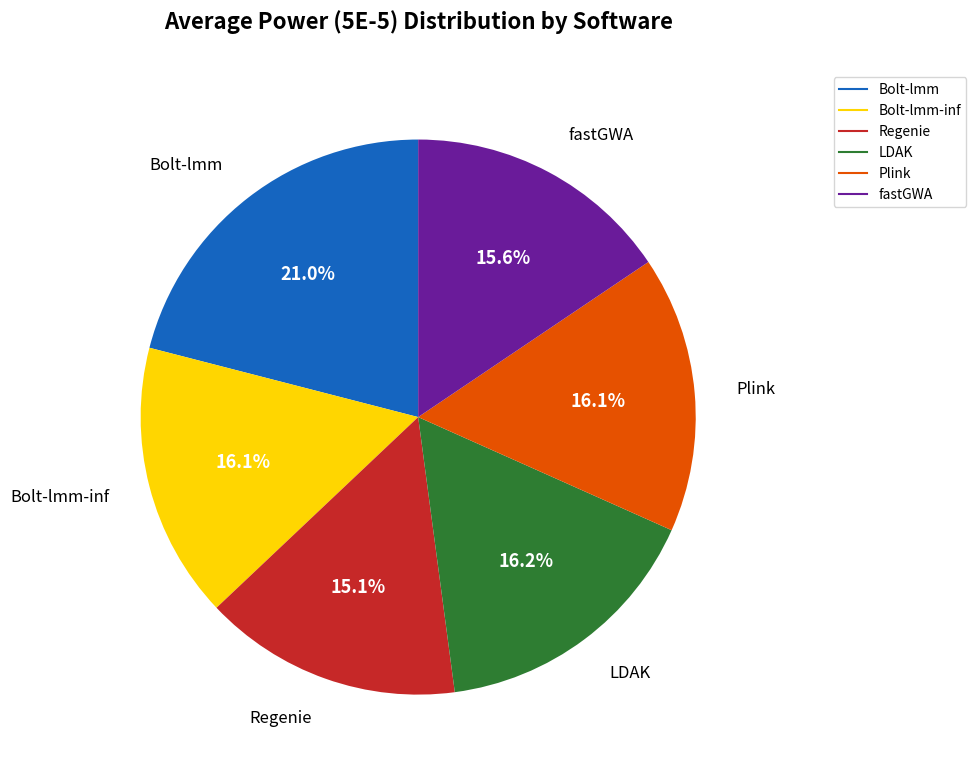

How many segments does this pie chart have?

6